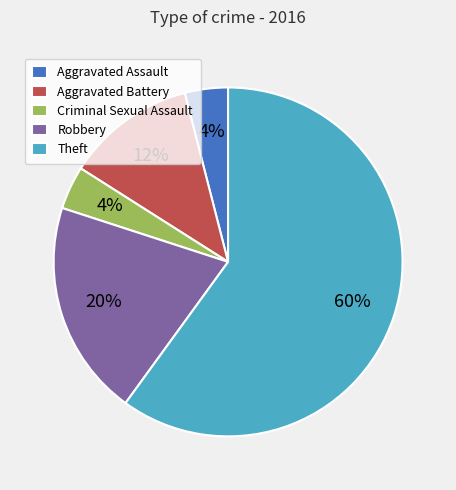

Which category has the biggest portion of the pie?

Theft